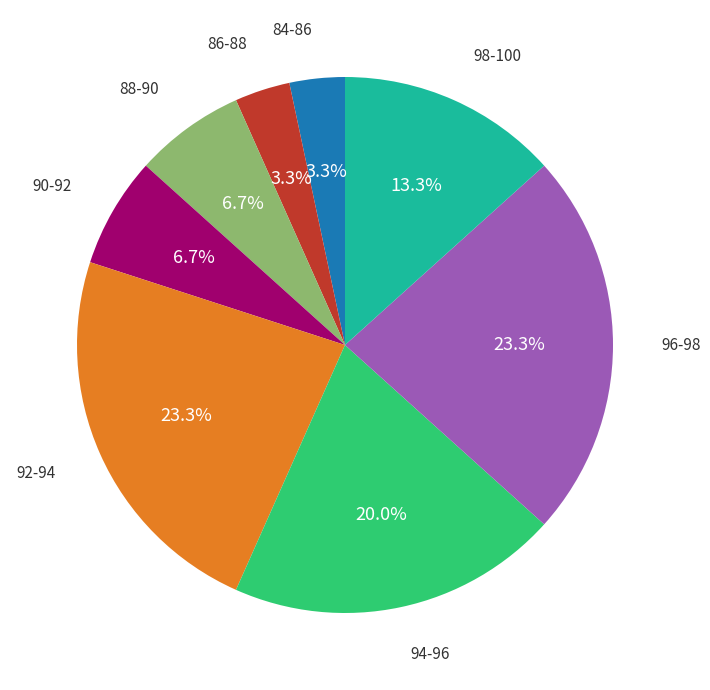

Is there a majority slice in this chart?

No